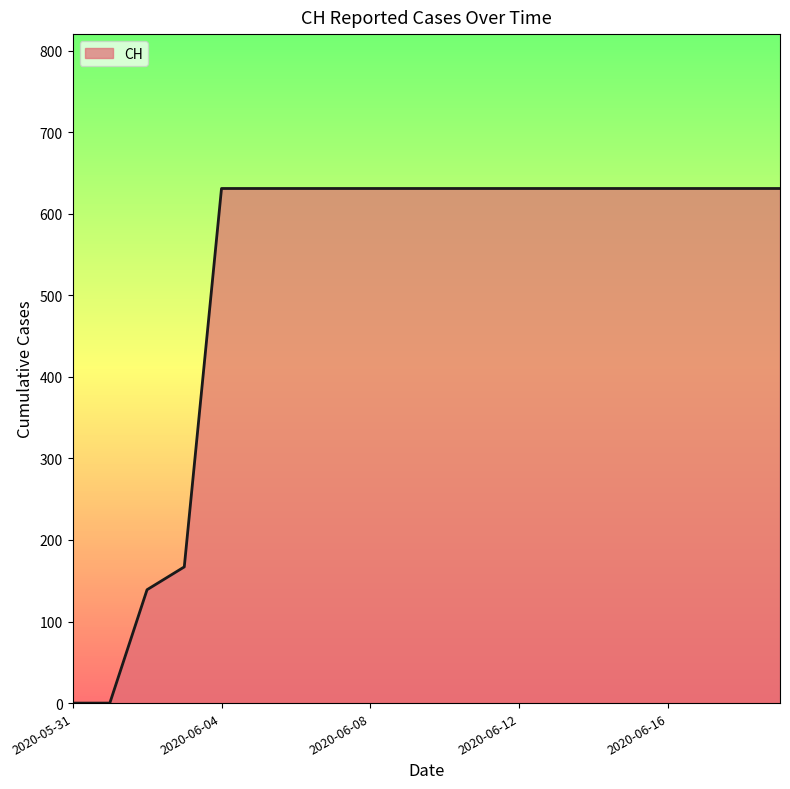

How many values are below 631?

4